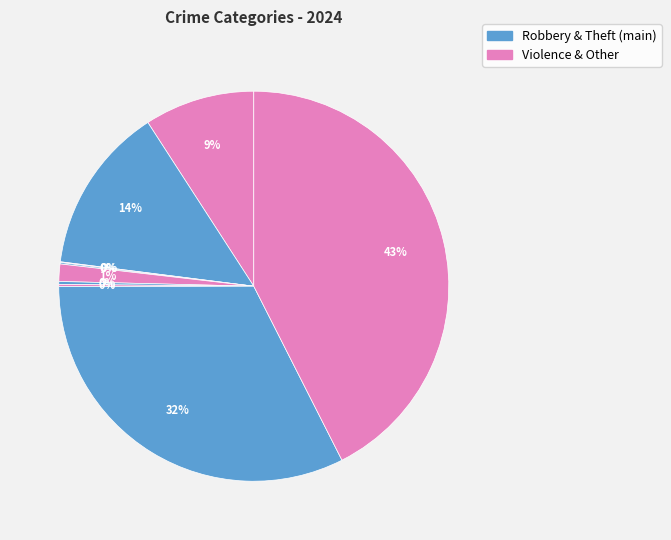

Is there a majority slice in this chart?

No